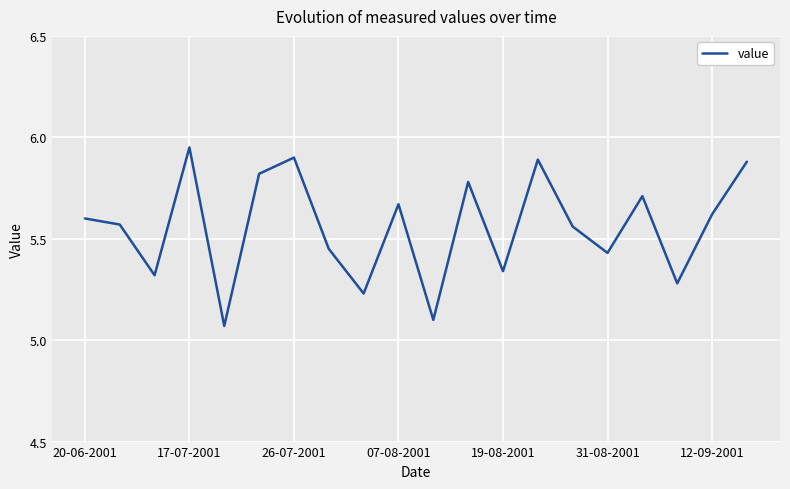

What is the difference between the maximum and minimum values?

0.9